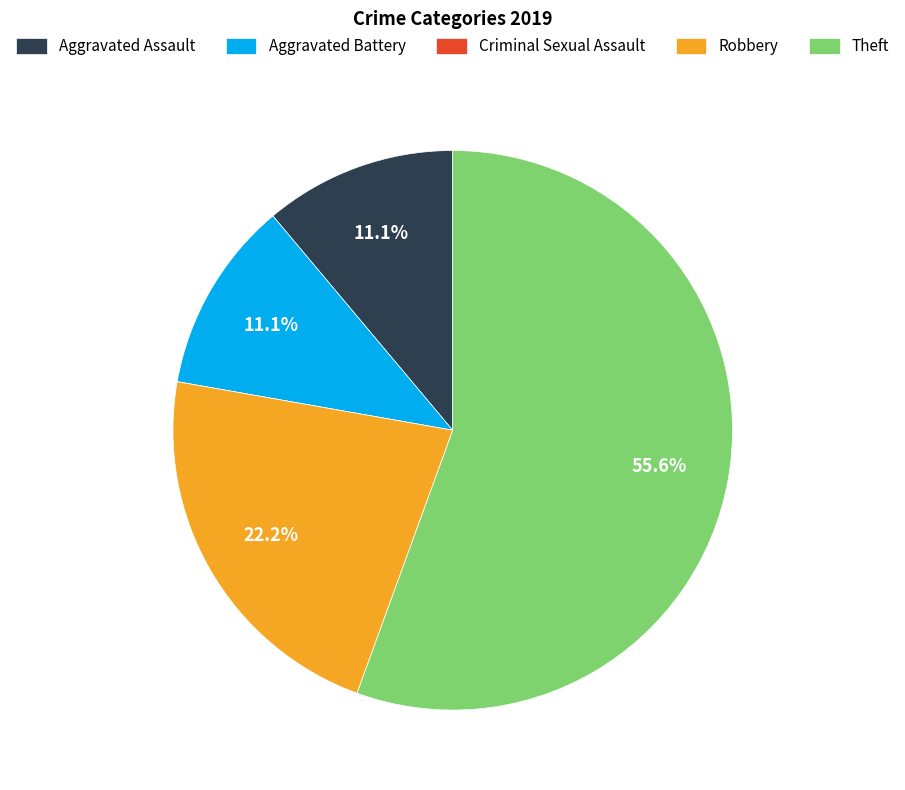

Is Theft the majority of the pie?

Yes